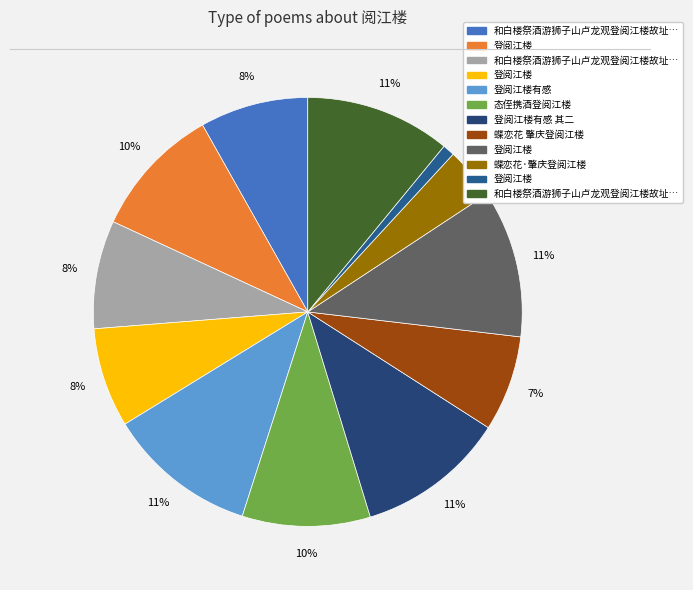

Count the number of slices in the pie.

12